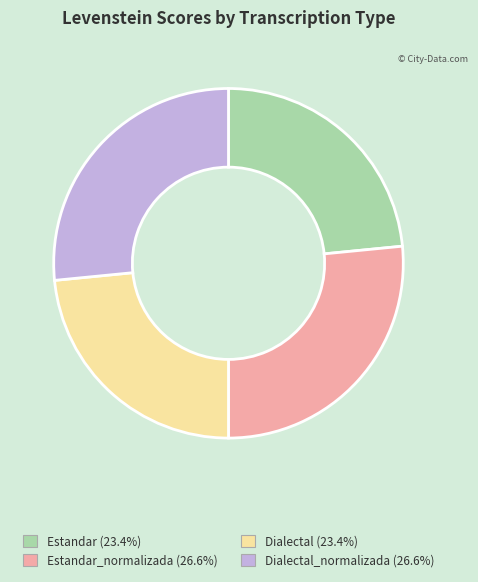

Is there any slice that represents more than half of the pie?

No